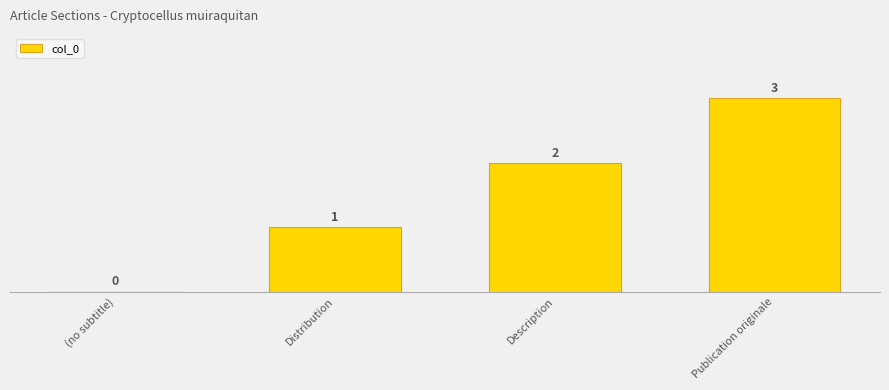

Reading left to right, transcribe all the data shown in this chart.

(no subtitle)=0	Distribution=1	Description=2	Publication originale=3